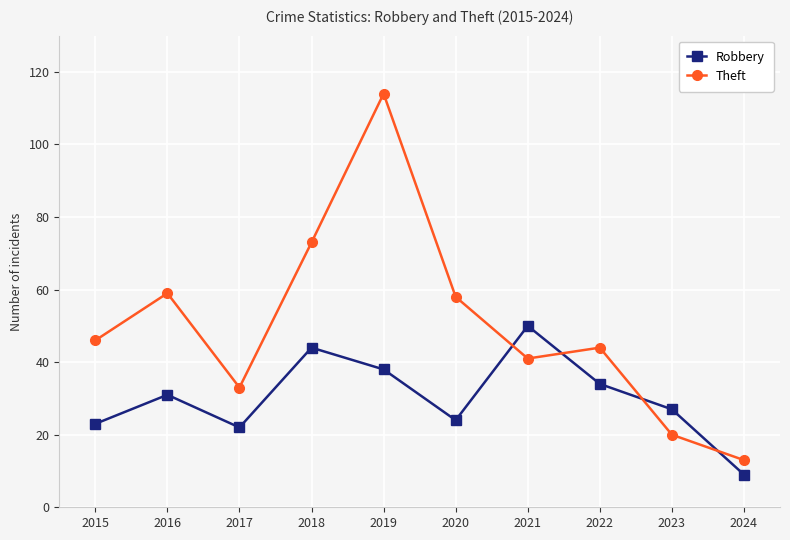

What is the value of the Theft point at the 6th from the left?

58